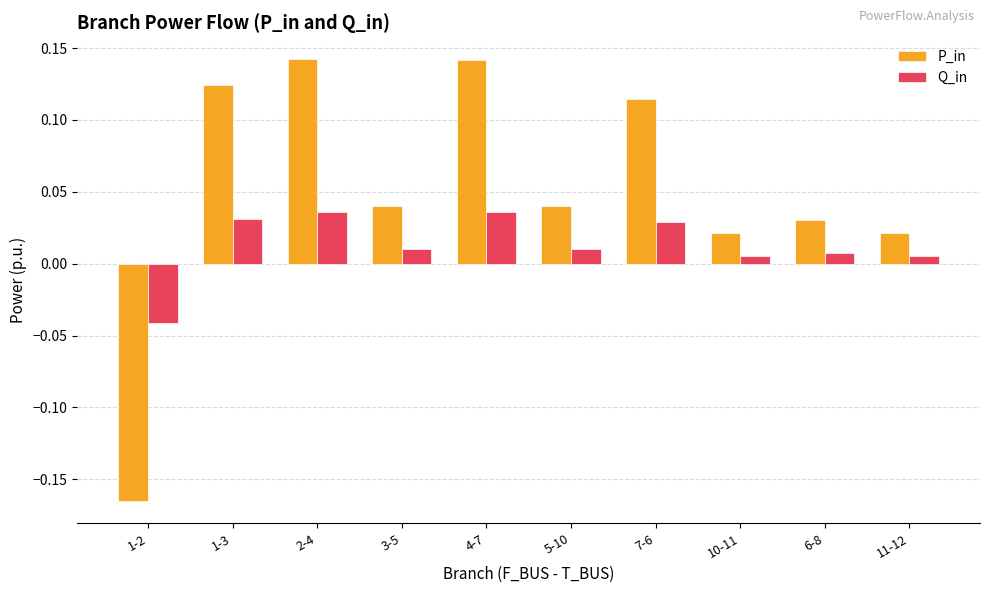

How many negative values does the Q_in series have?

1